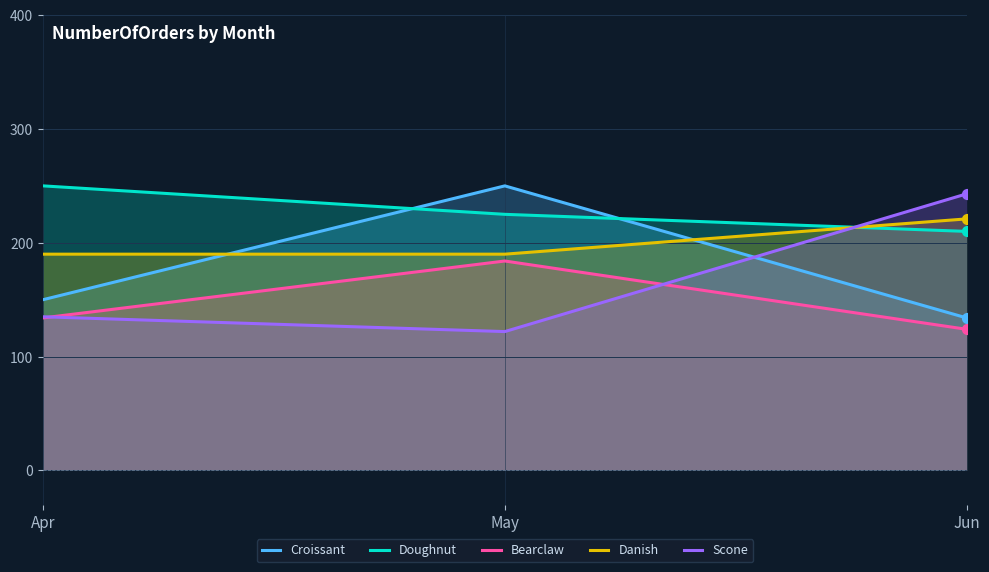

Is the value of Doughnut at Apr greater than the value of Croissant at Jun?

Yes